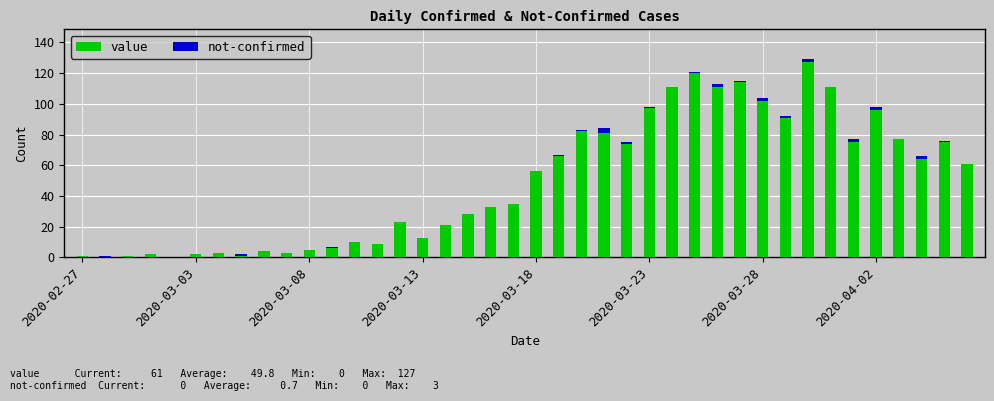

What is the sum of all value values?

1991